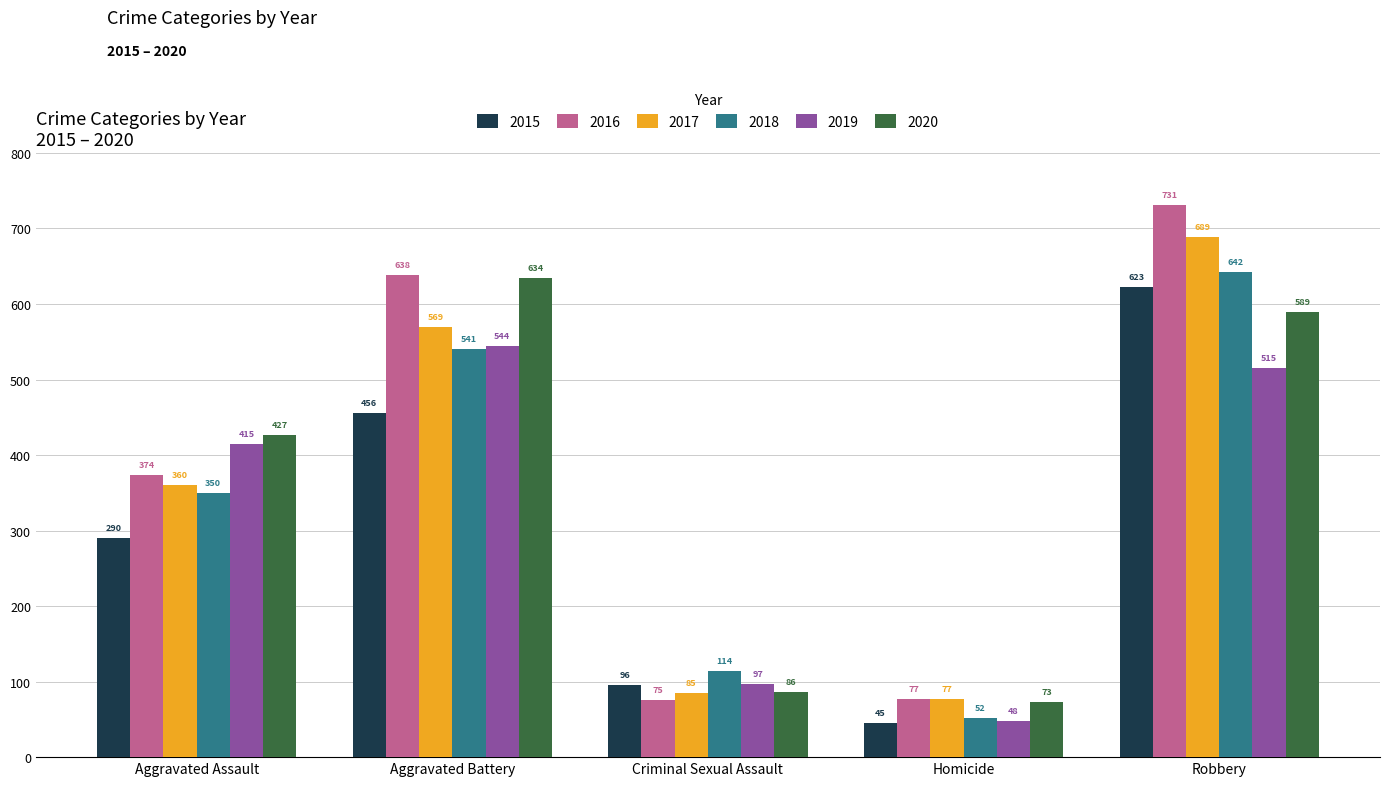

What is the smallest value displayed?

45